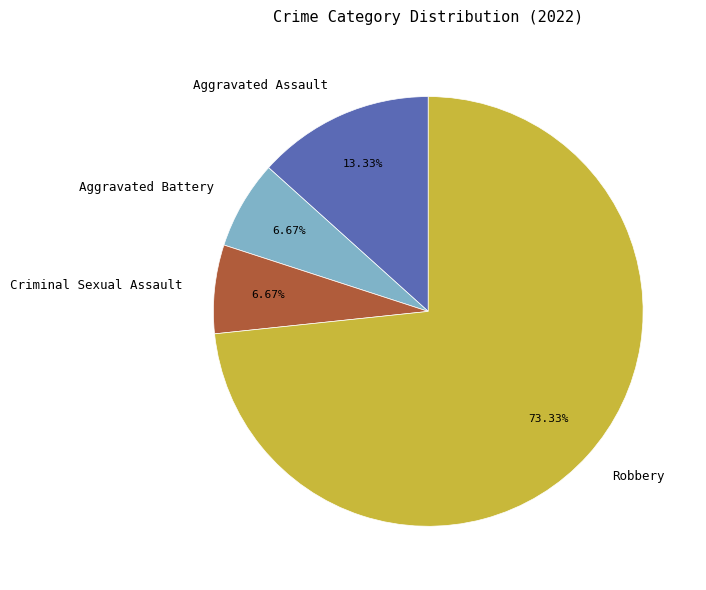

To the nearest percent, what percentage of the pie is Robbery?

73%